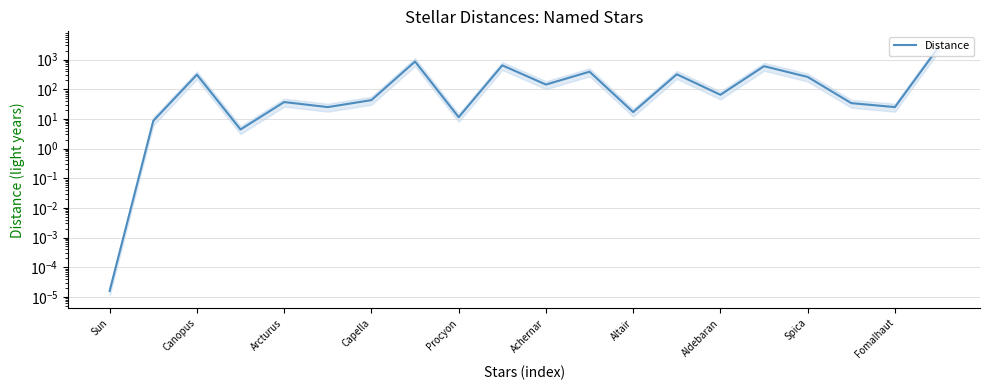

Does the chart have visible grid lines?

Yes